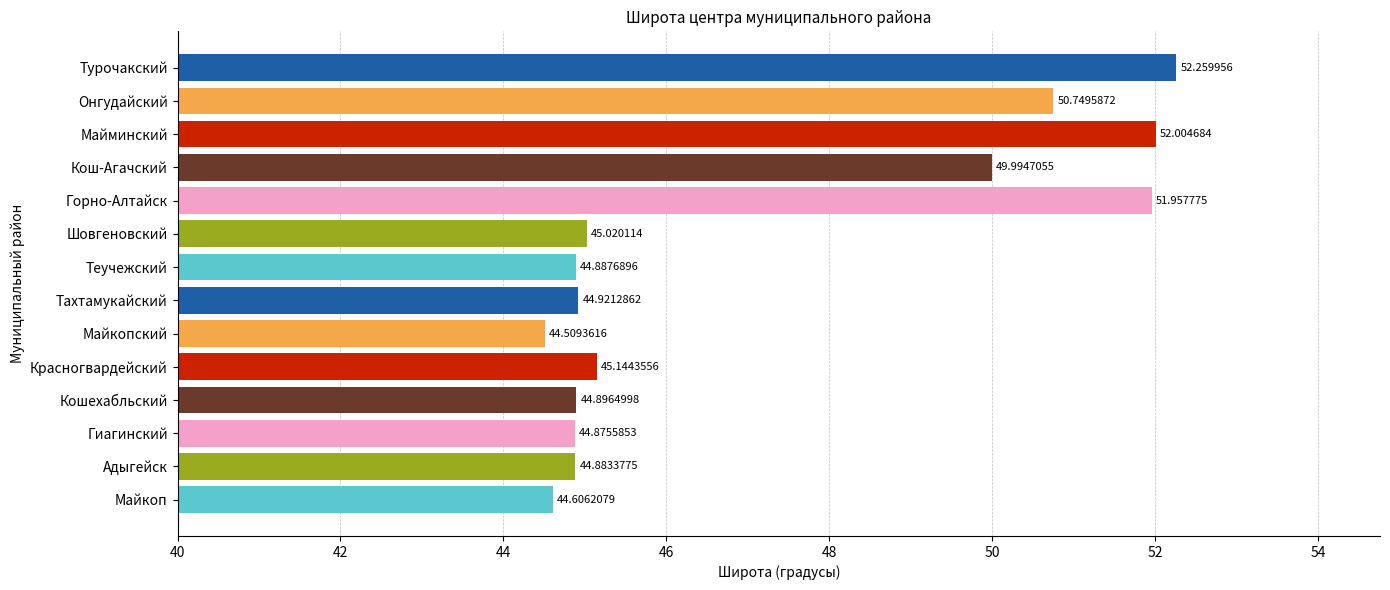

What is the ratio of the value at Тахтамукайский to the value at Кош-Агачский?

0.9